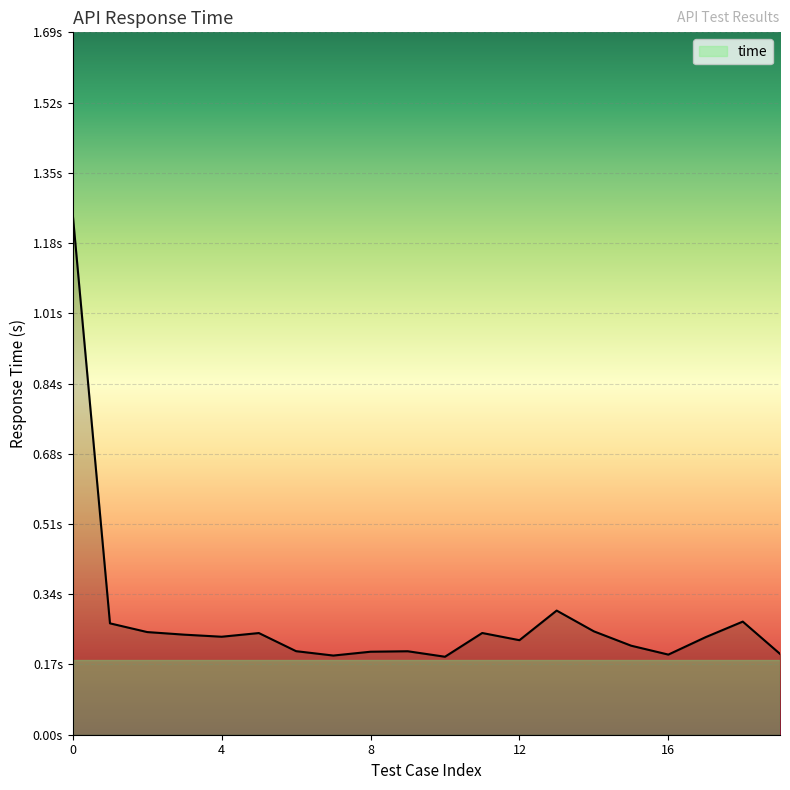

Does the chart have visible grid lines?

Yes